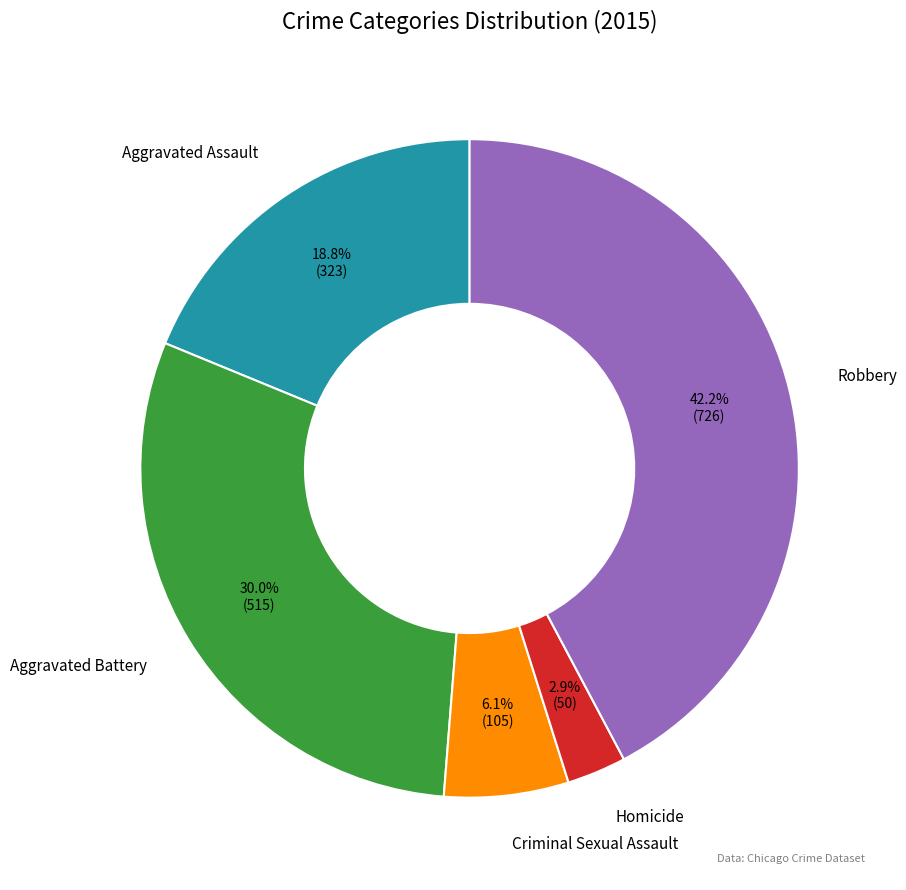

How many segments does this pie chart have?

5